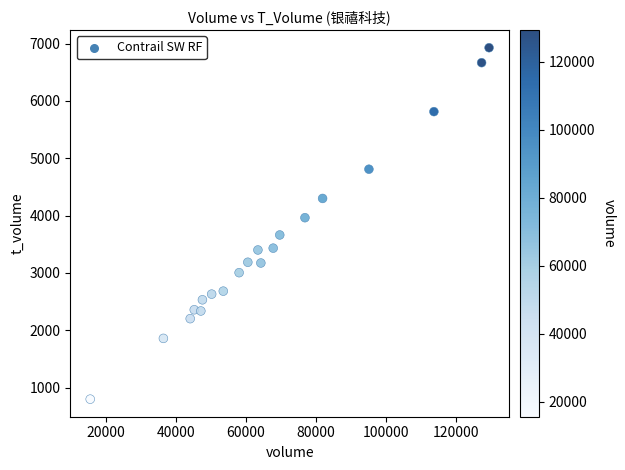

What Y value in the scatter plot is closest to 3862?

3962